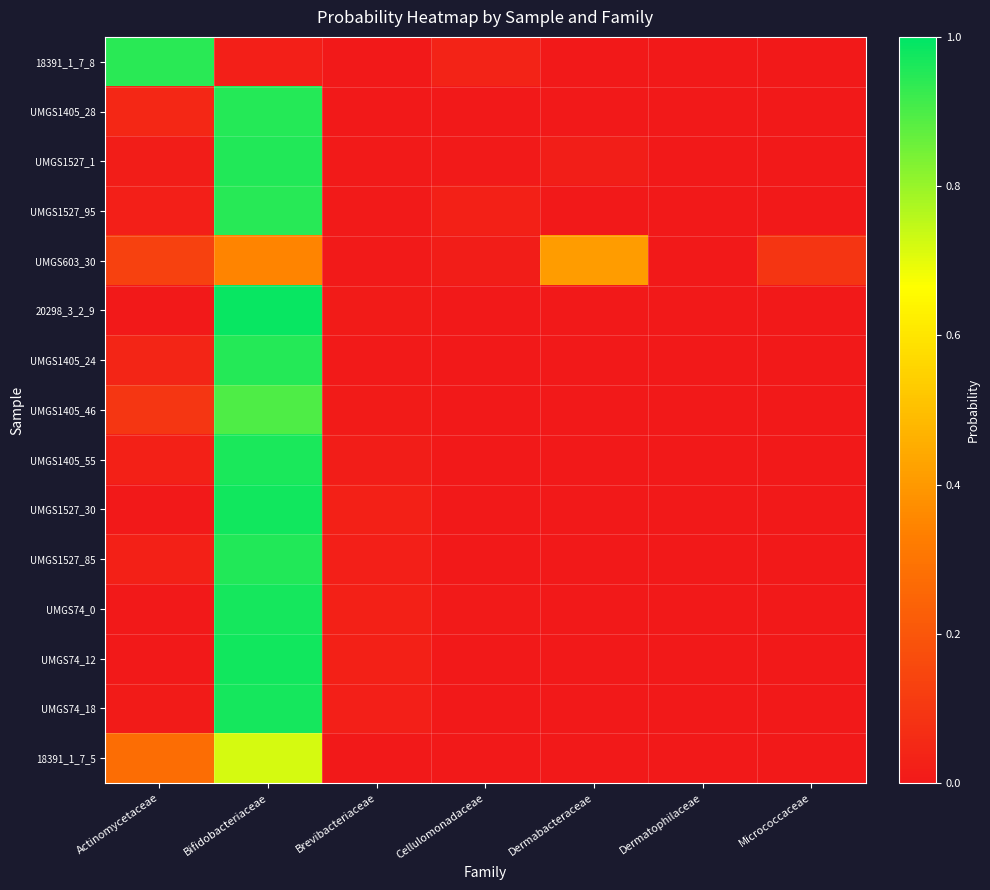

Which series has the largest range (max minus min)?

20298_3_2_9